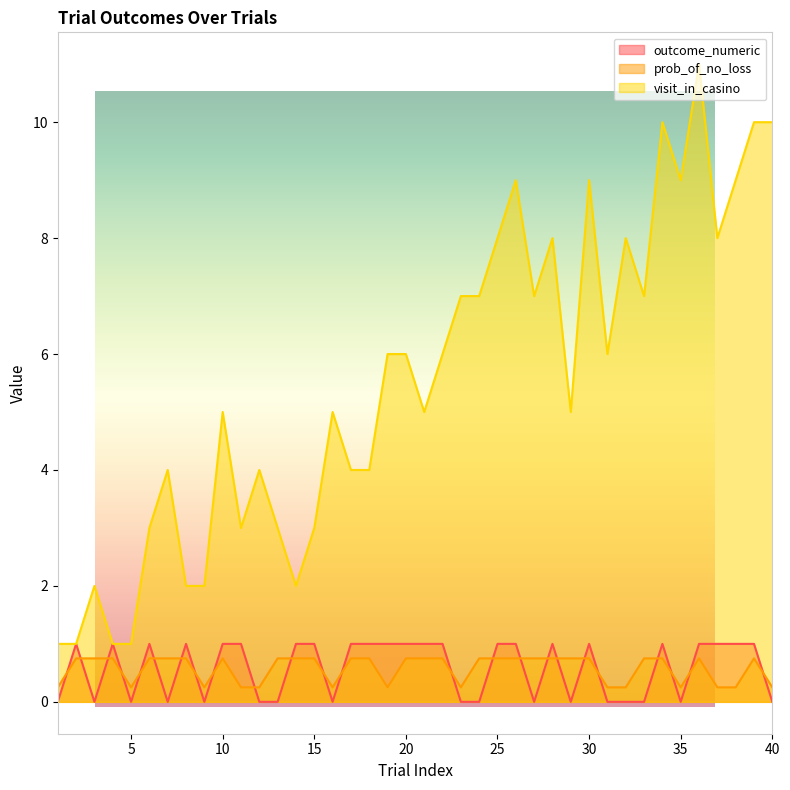

Between 31 and 37, which series saw the biggest shift?

visit_in_casino